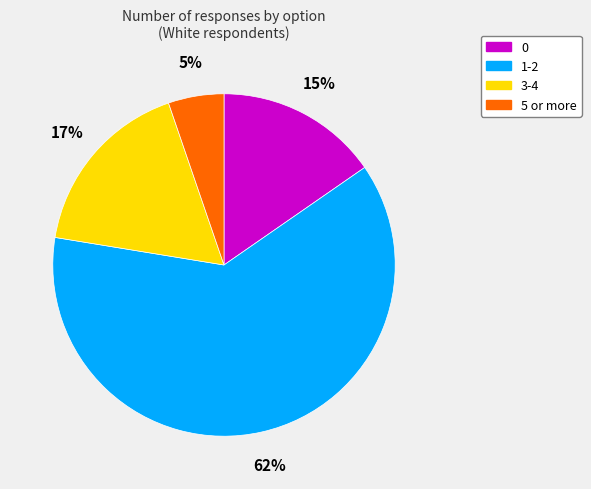

How many slices are in this pie chart?

4